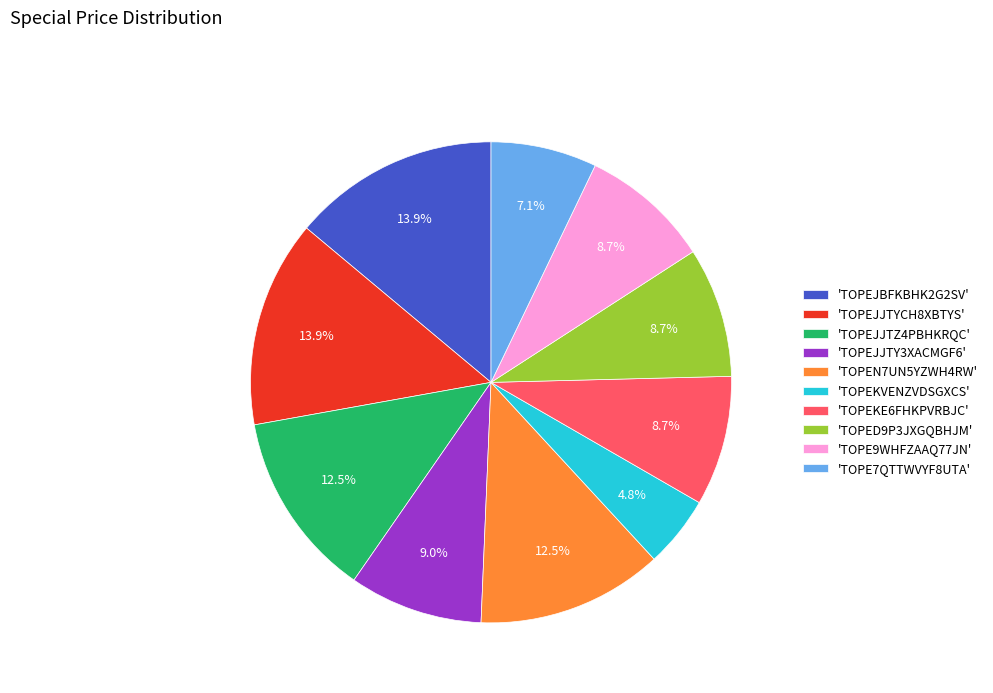

Does 'TOPEJJTY3XACMGF6' represent more than half of the total?

No